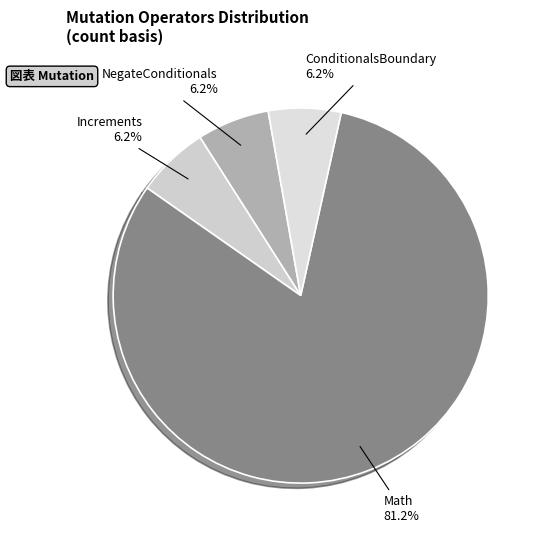

To the nearest percent, what percentage of the pie is Math?

81%